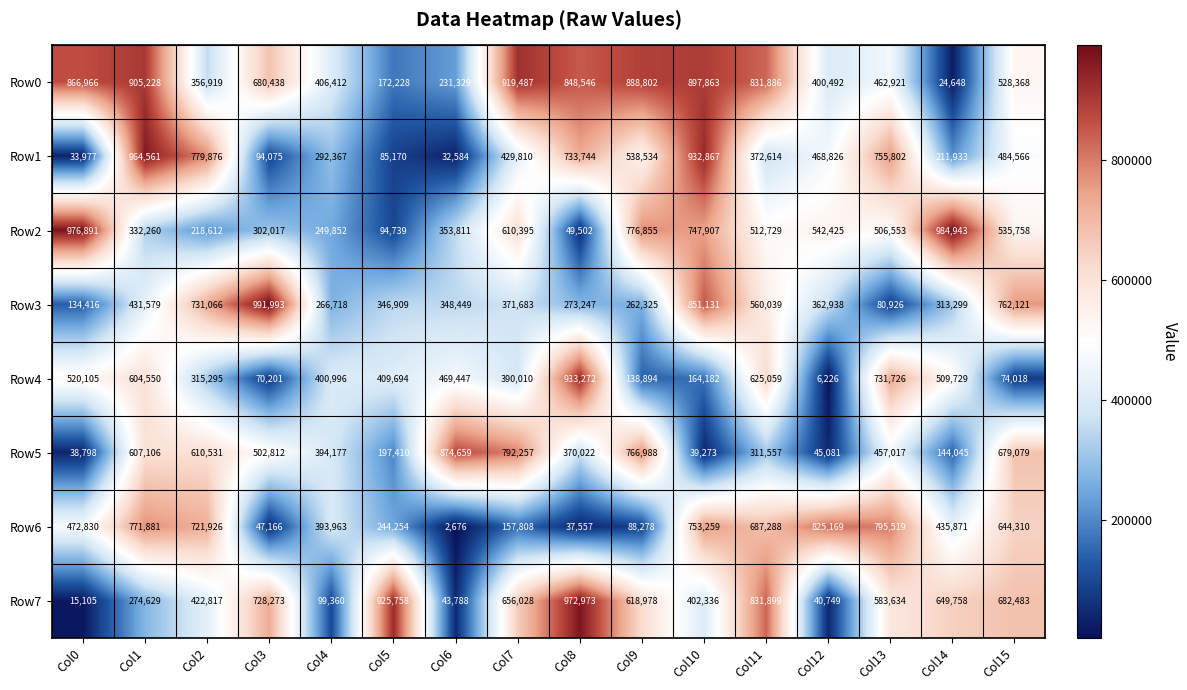

Rank the series at Col6 from highest to lowest value.

Row5, Row4, Row2, Row3, Row0, Row7, Row1, Row6